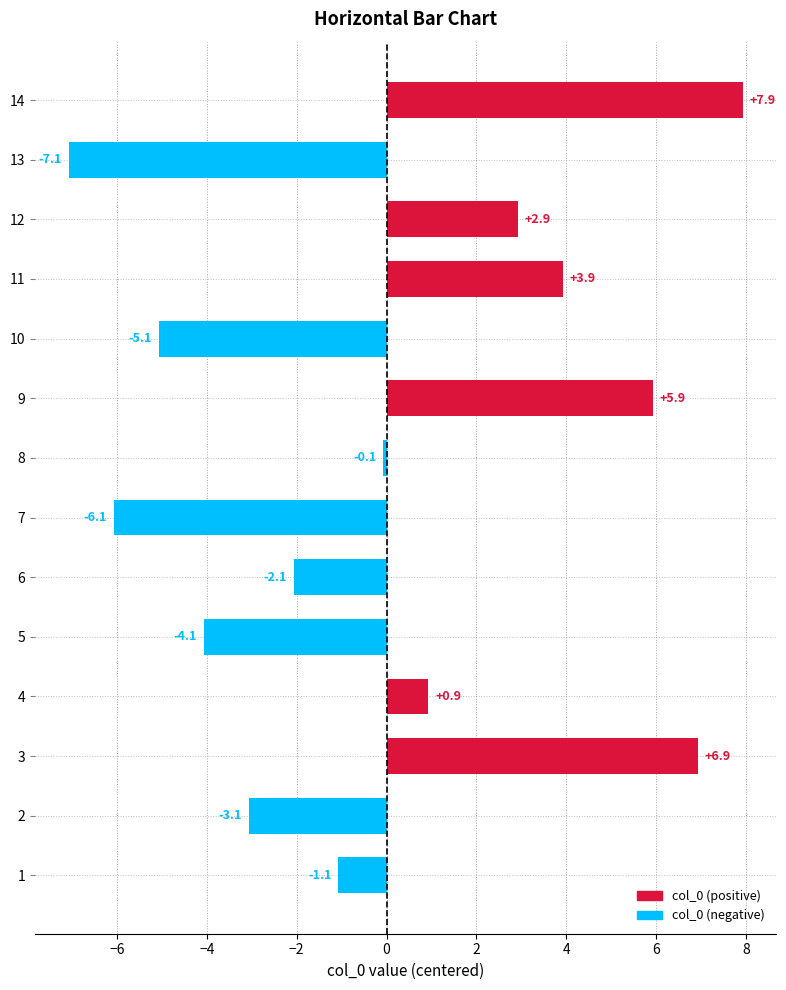

Where is the data nearest to the value 0?

8